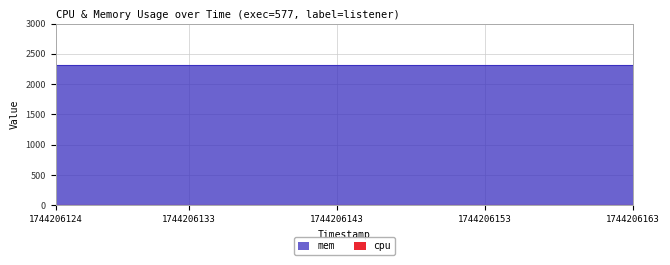

At which category does the chart reach its minimum across all series?

1744206124